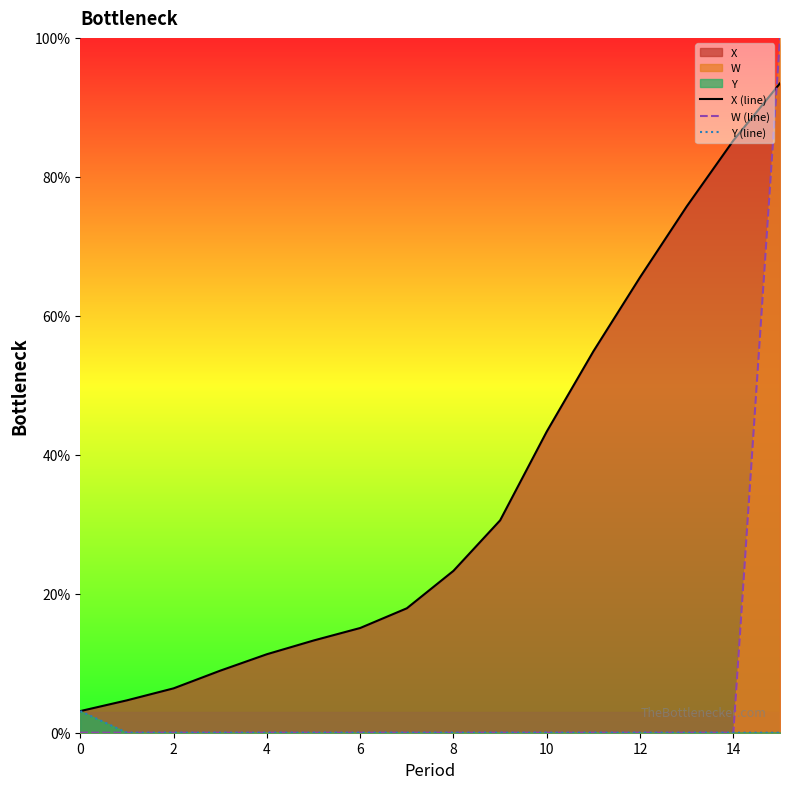

List the series in order of their overall mean, highest first.

X (line), W (line), Y (line)